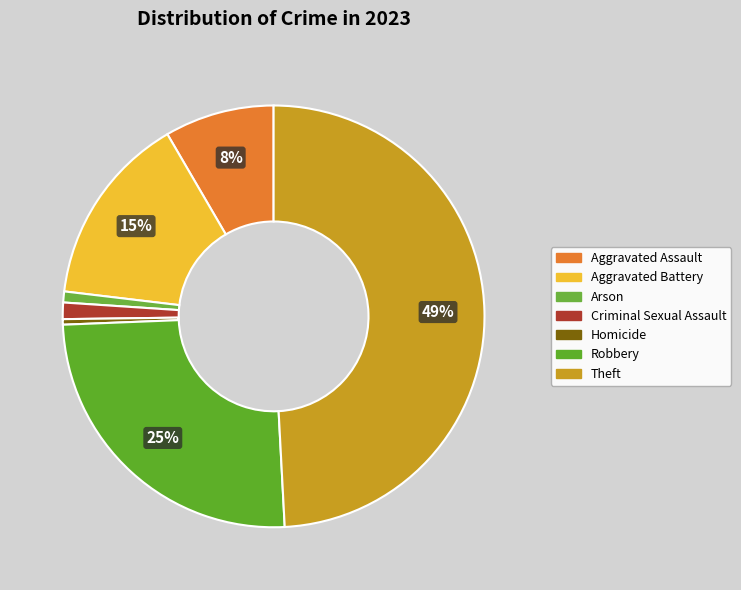

Does Arson account for over 50% of the chart?

No